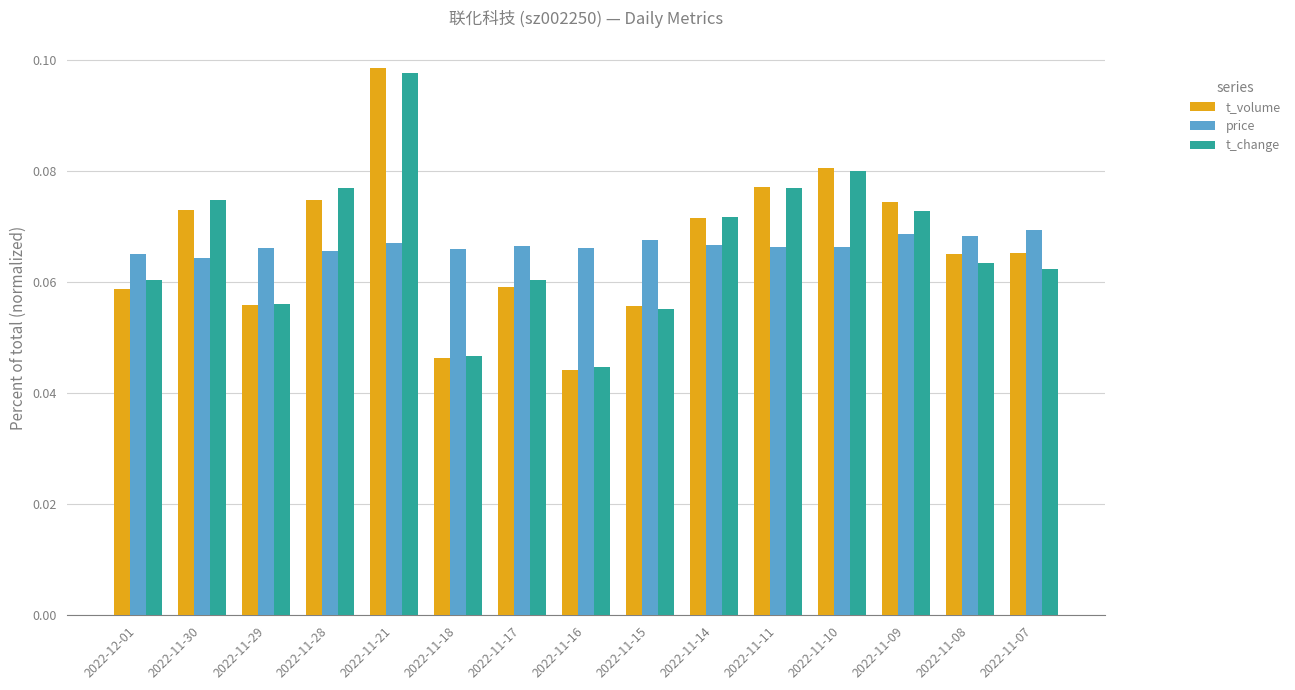

Which series has the largest range (max minus min)?

t_volume